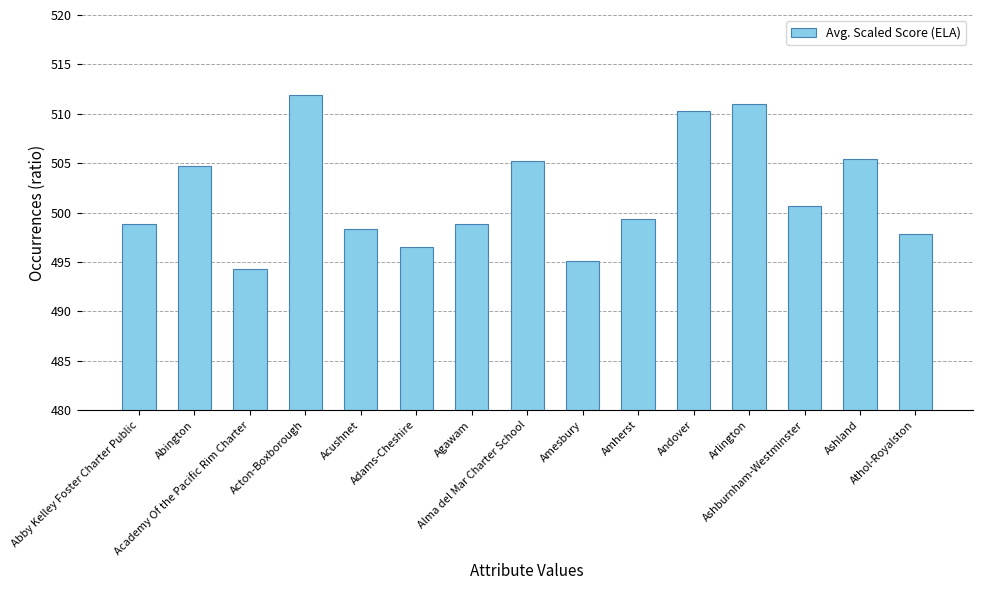

How many data points does each series have?

15